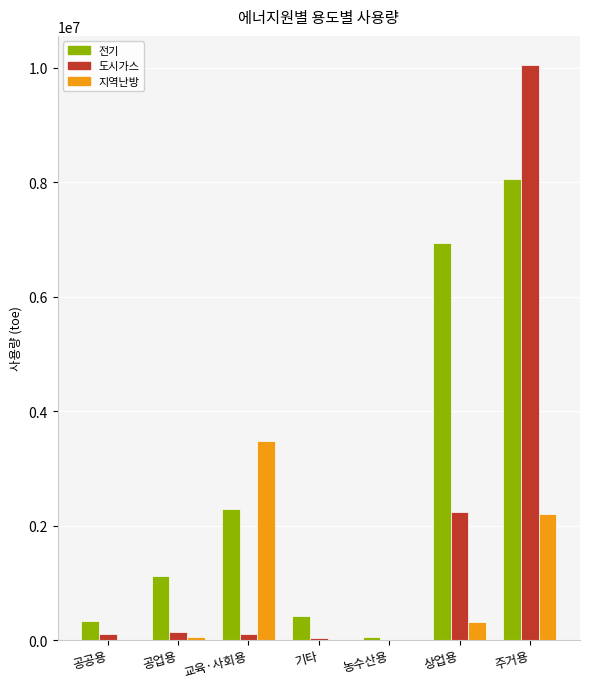

Is the value of 도시가스 at 공공용 greater than the value of 지역난방 at 교육·사회용?

No